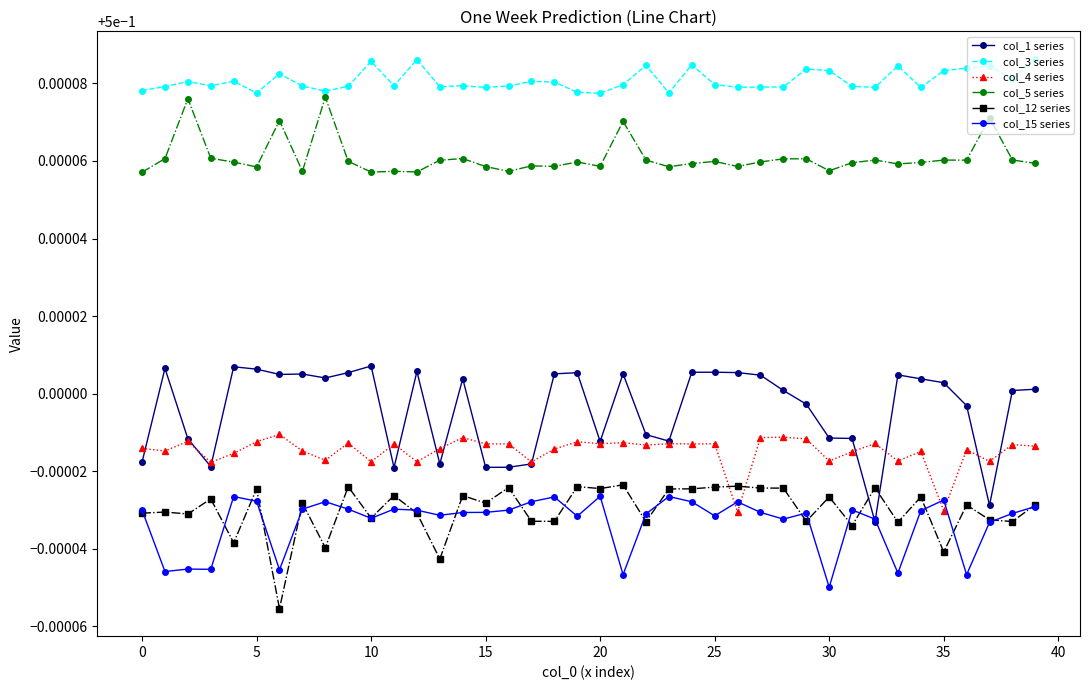

True or false: col_4 series and col_5 series cross at least once.

False